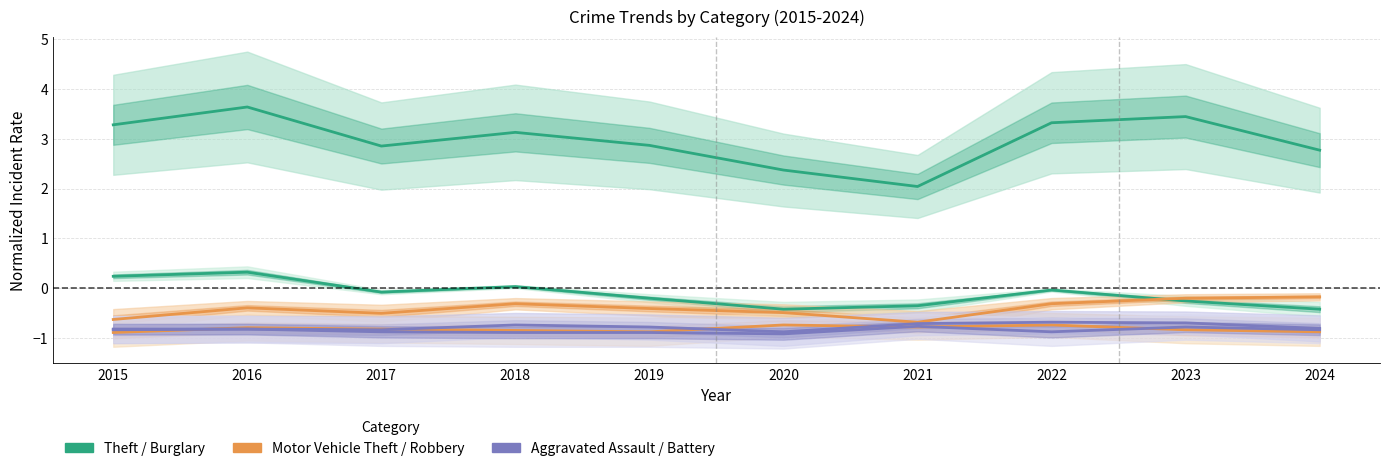

The value of Aggravated Assault at 2023 is -0.7. True or false?

True